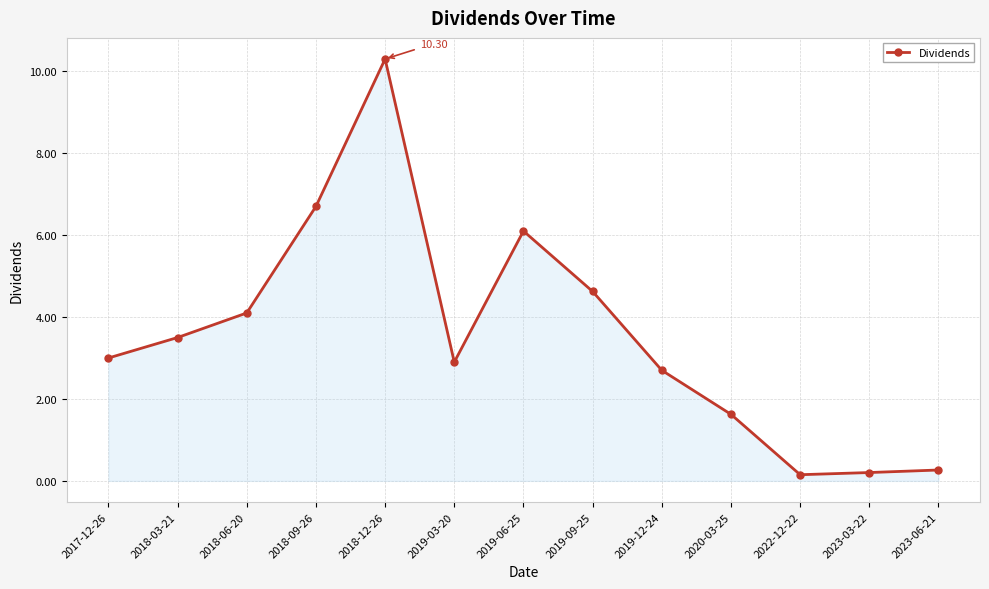

Where is the first local minimum?

2019-03-20